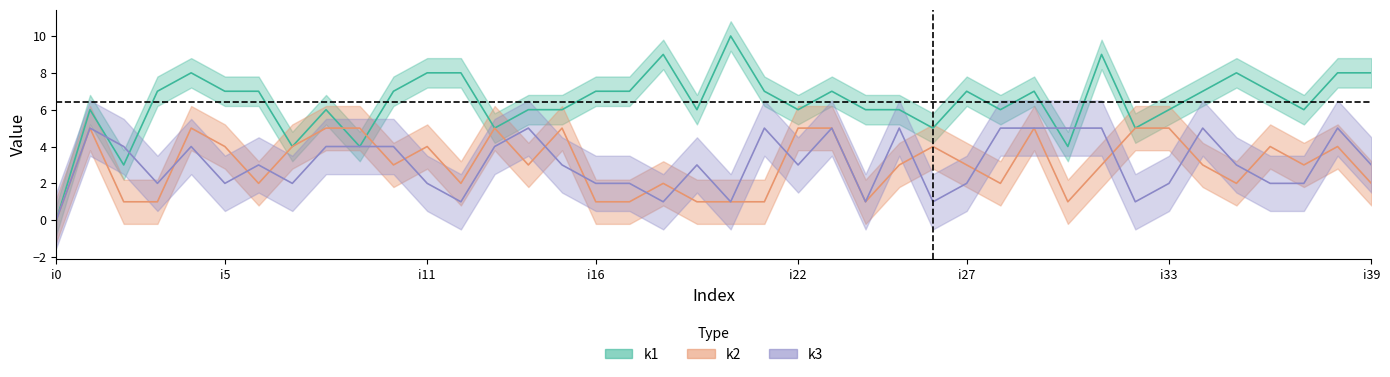

What is the sum of the k3 values at i34 and i18?

6